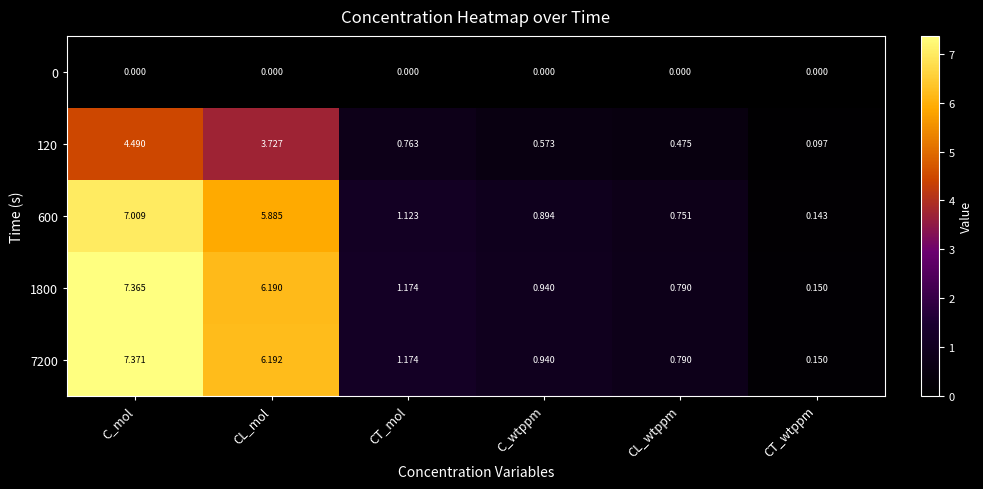

Where does the 600 series first go above 1?

C_mol